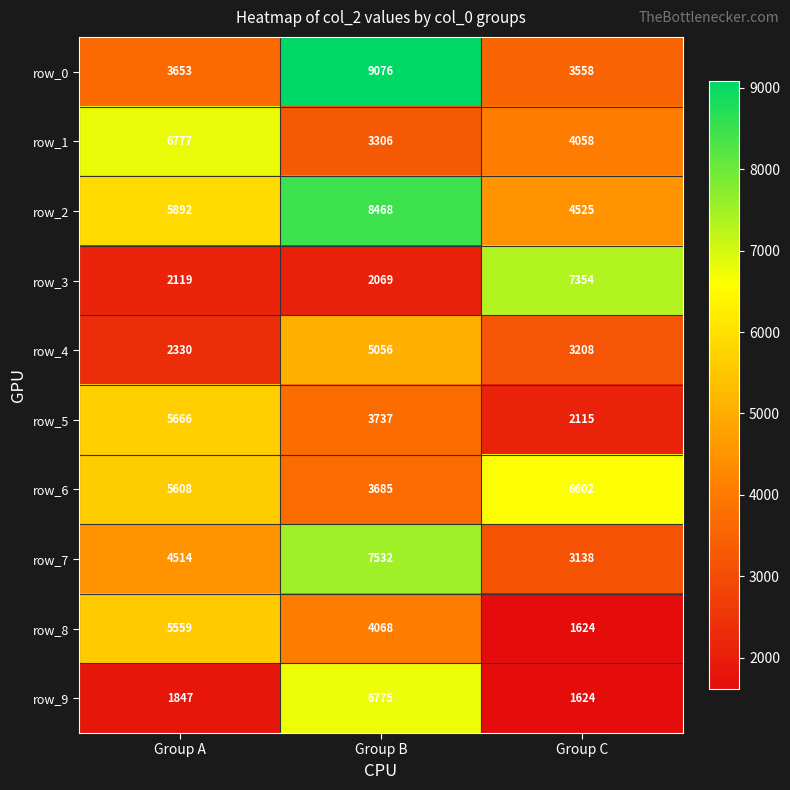

The value of row_1 at Group A is 3745. True or false?

False